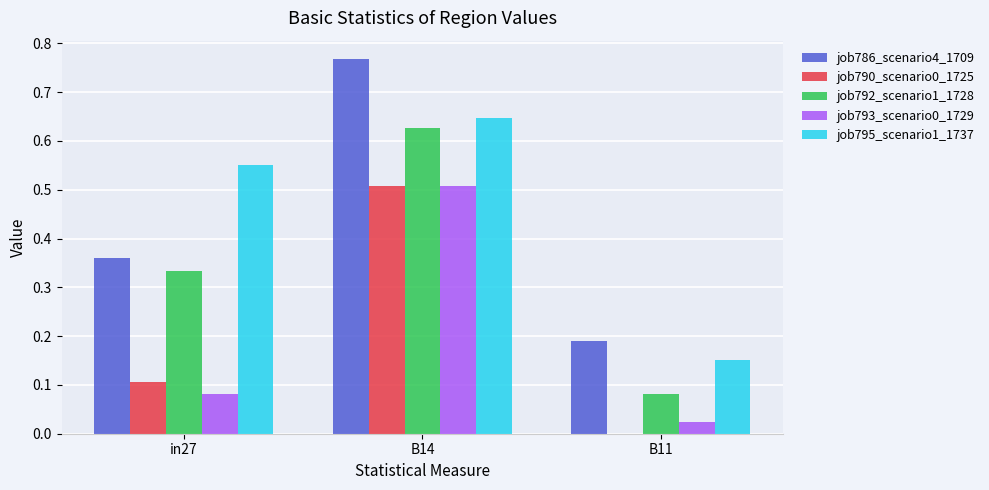

How many job786_scenario4_1709 values are between 0 and 1?

3